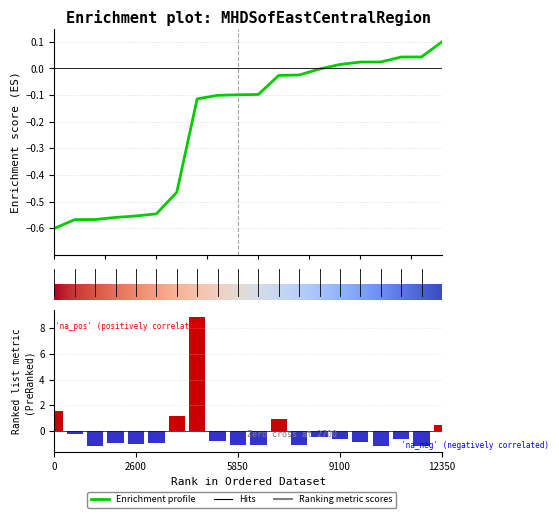

How many bars are there in total?

20